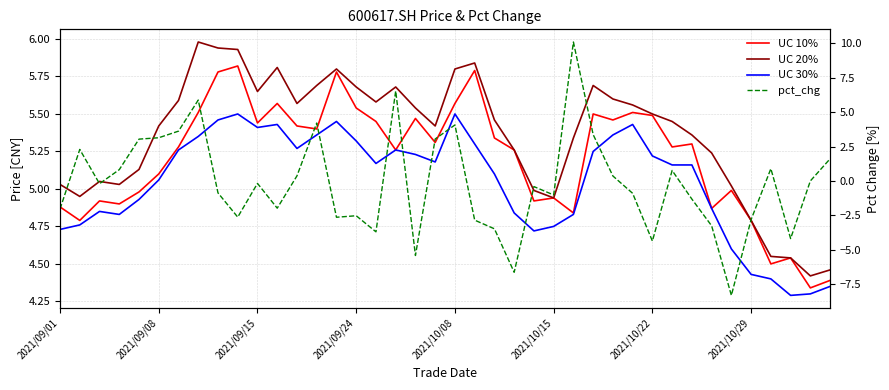

True or false: pct_chg and UC 20% cross at least once.

True